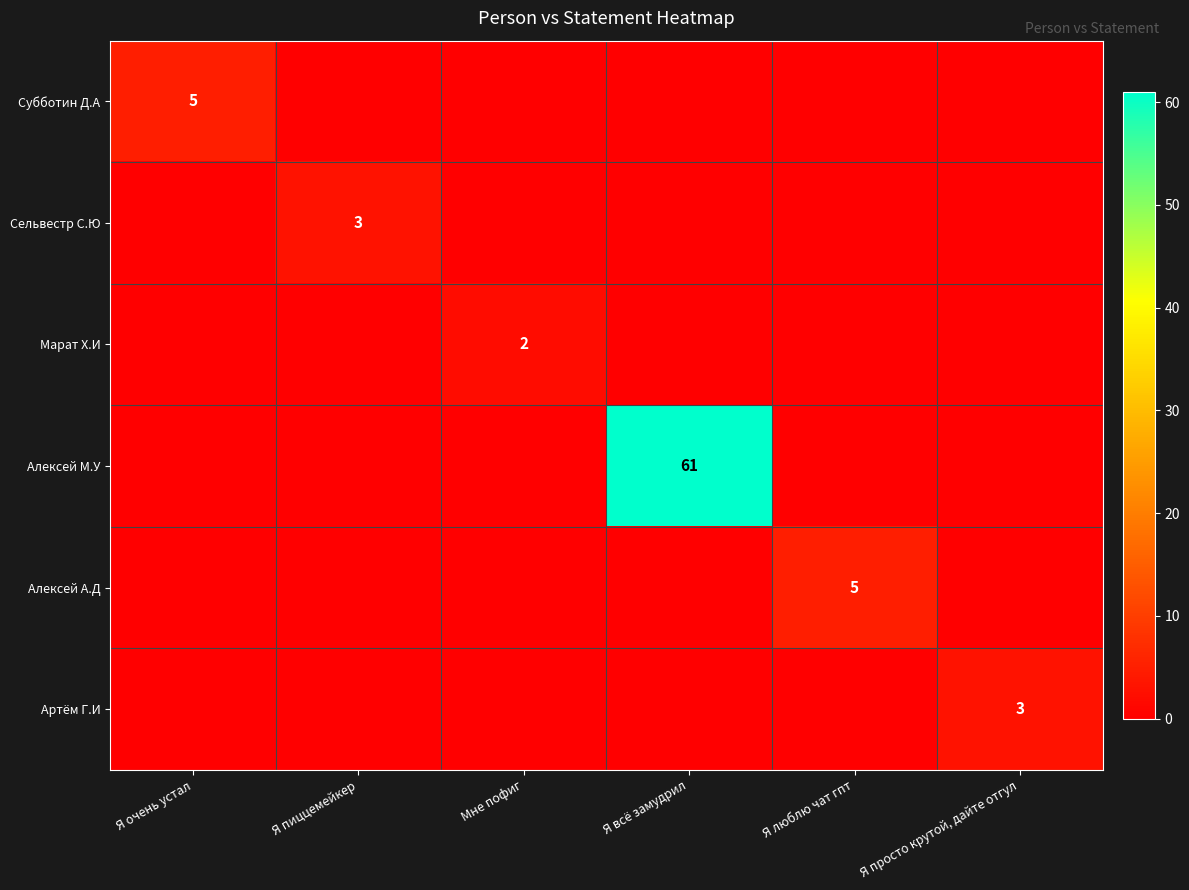

What is the sum of all Субботин Д.А values?

5